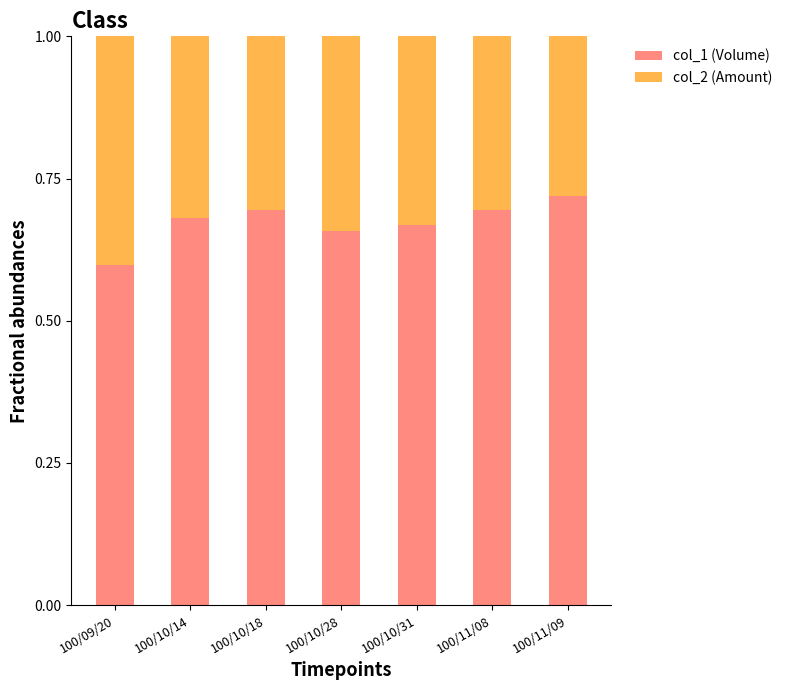

What is the sum of the col_1 (Volume) values at 100/10/14 and 100/11/09?

1.4